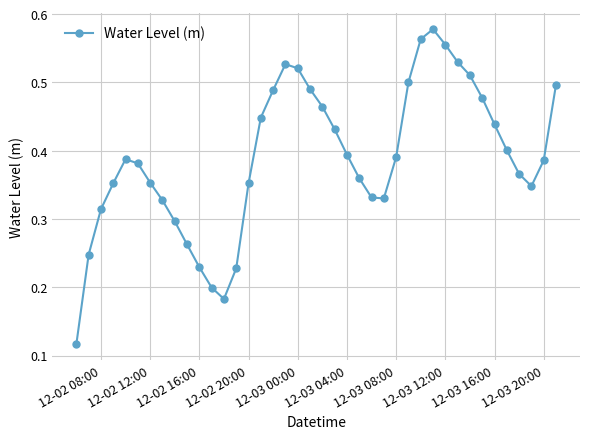

True or false: the data has more than 2 interior local peaks.

True